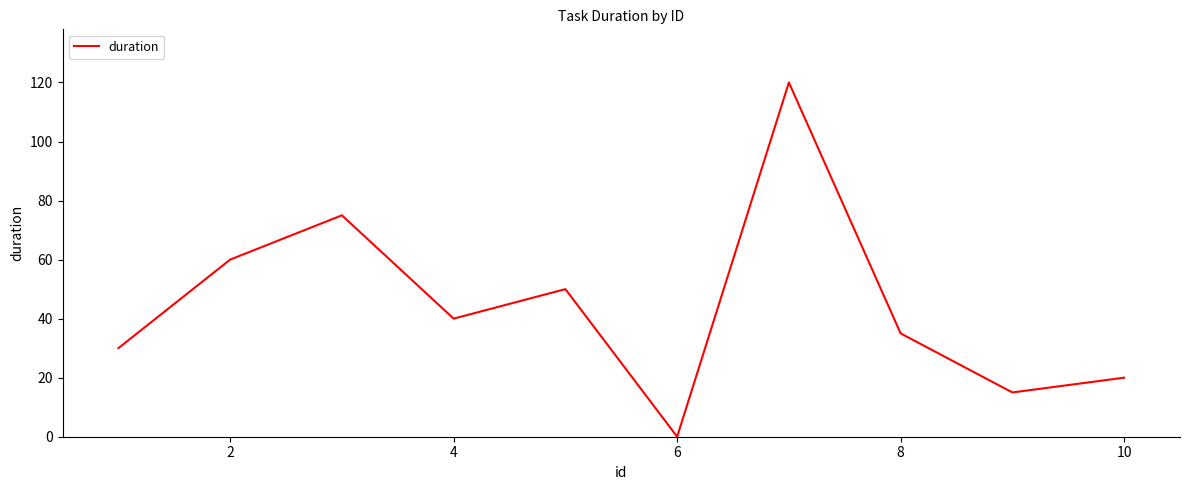

What is the difference between the maximum and minimum values?

120